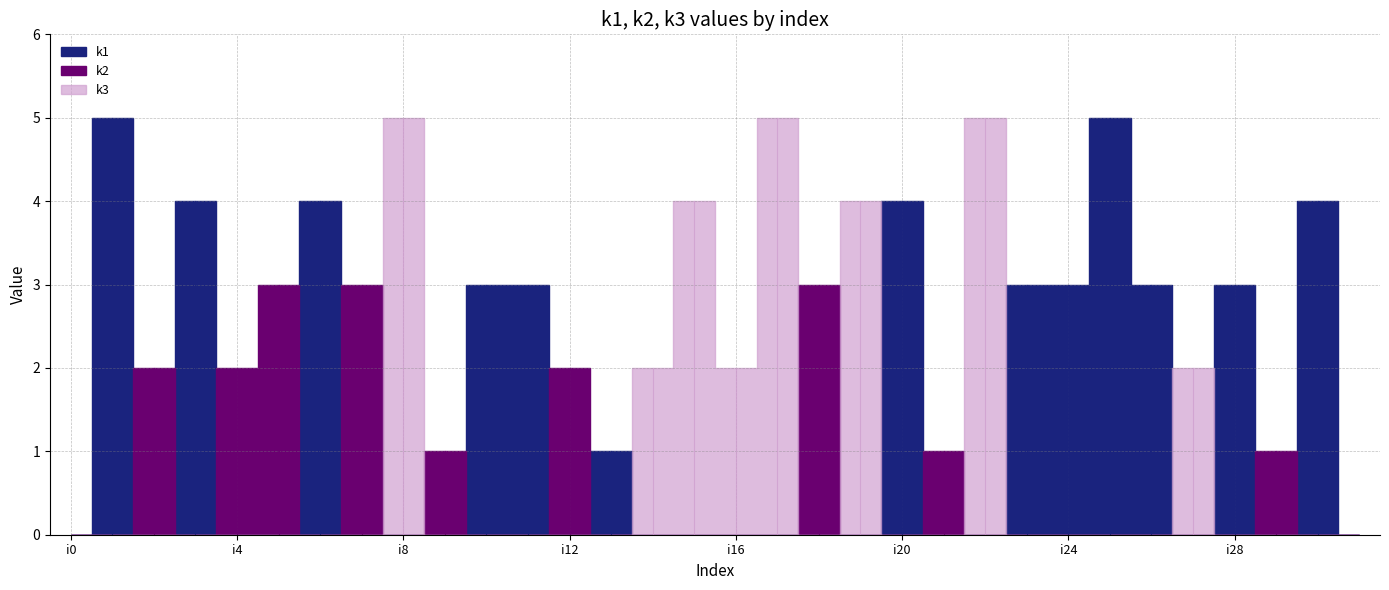

How many times do k1 and k3 cross each other?

5